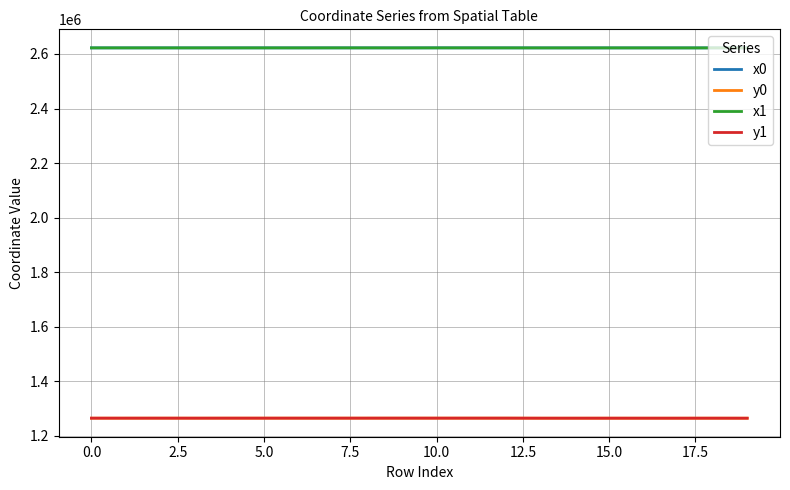

What is the greatest value displayed?

2622451.1